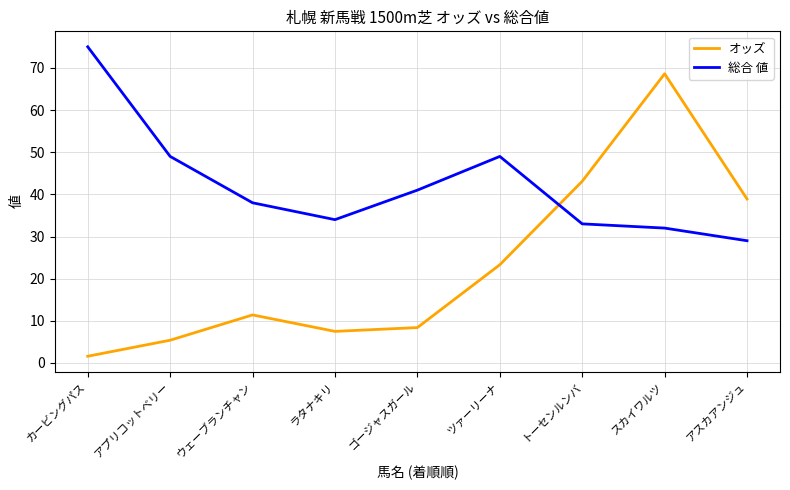

What is the lowest value of the オッズ series?

1.6